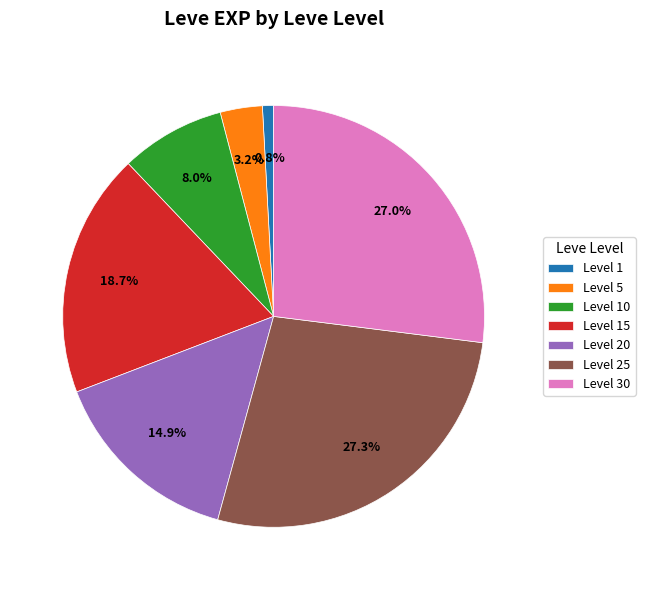

How many segments does this pie chart have?

7